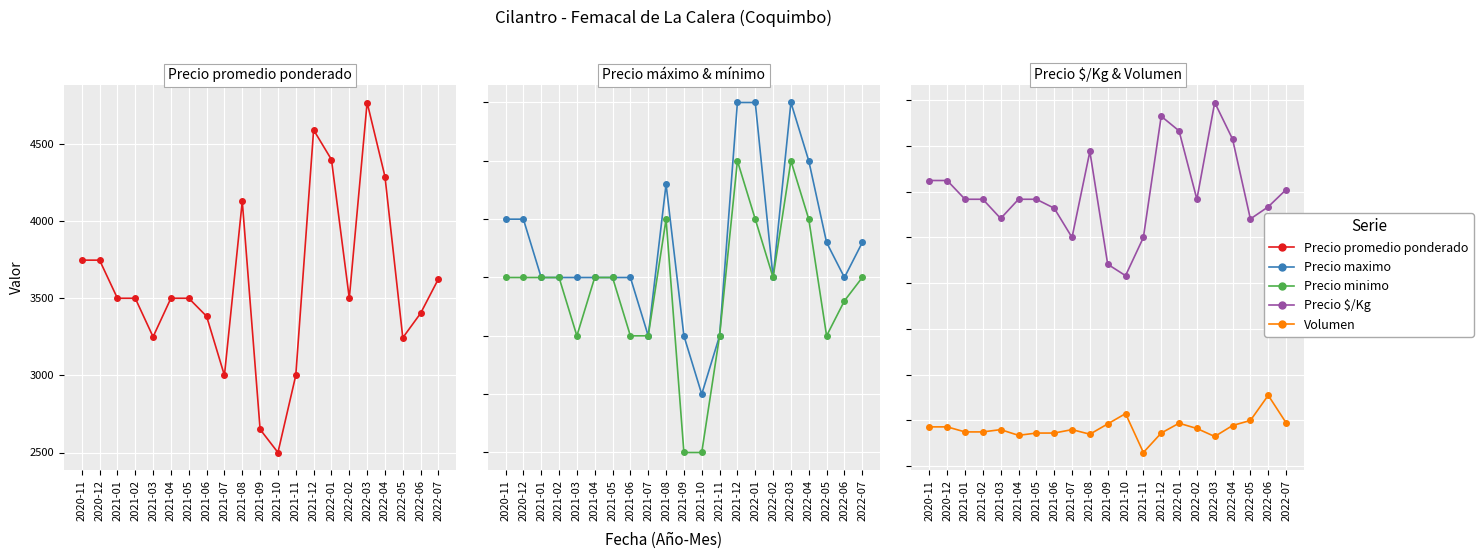

What position from the left is 2021-03?

5